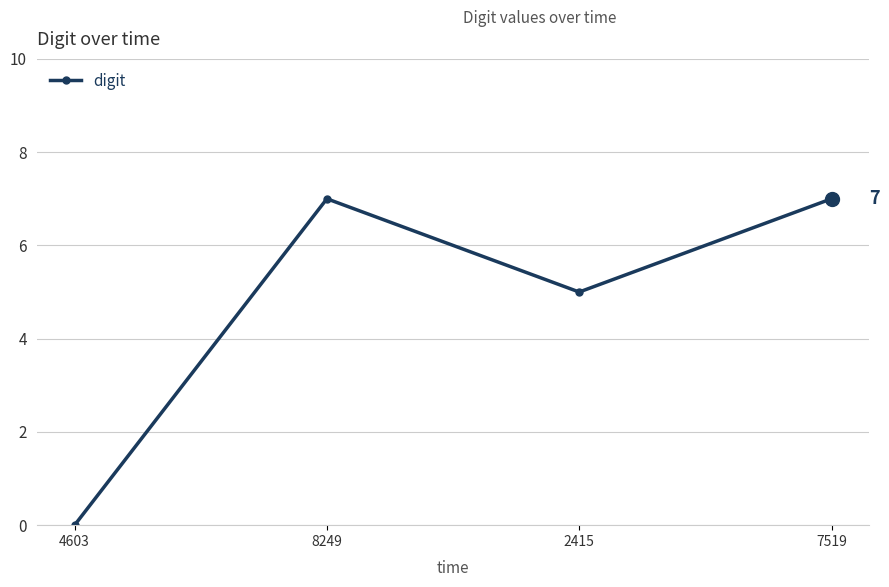

At which category does the data reach its first local valley?

2415